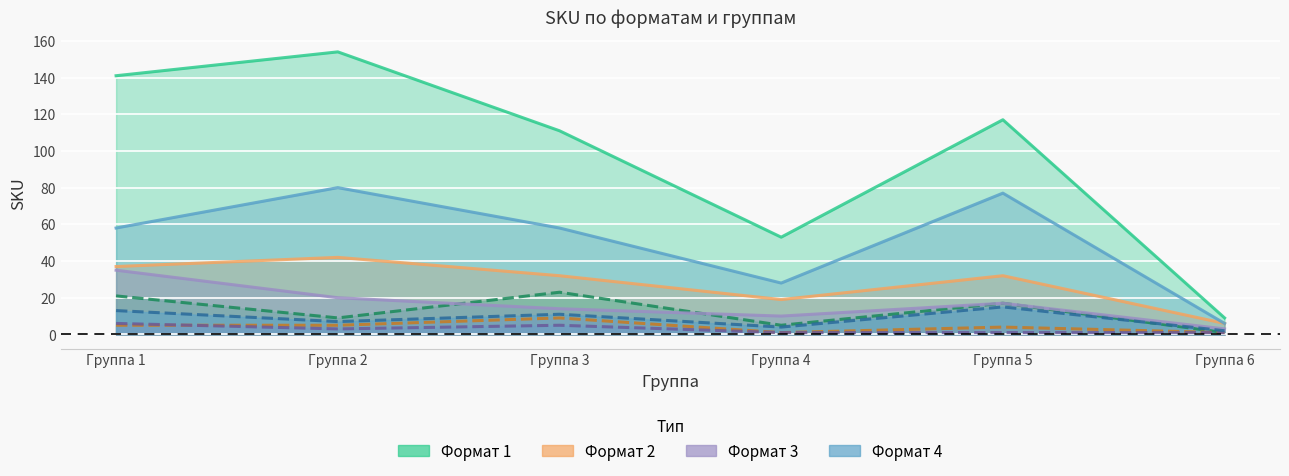

The Формат 1 series shows 141 at Группа 1. True or false?

True